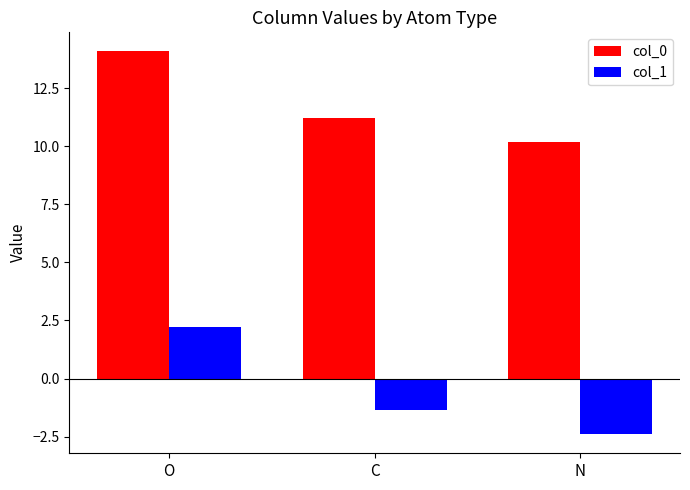

What is the lowest value of the col_1 series?

-2.4